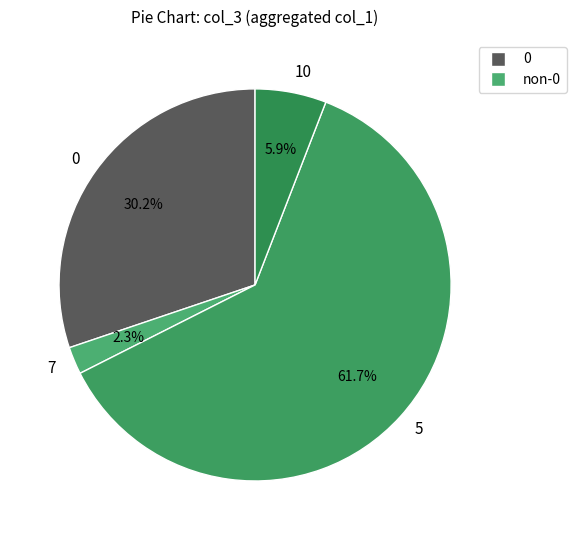

How many segments does this pie chart have?

4